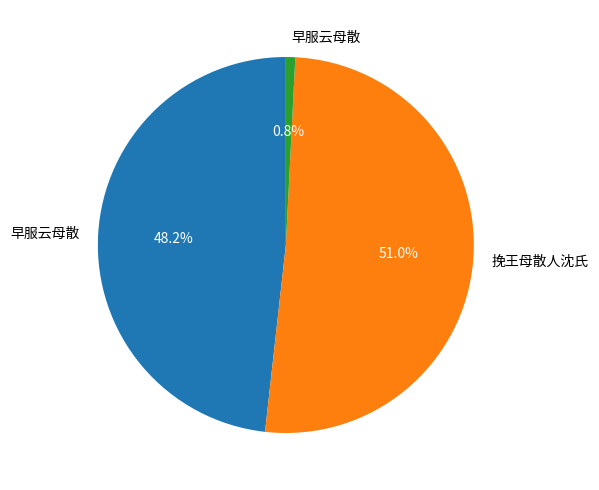

Does any single category account for the majority?

Yes